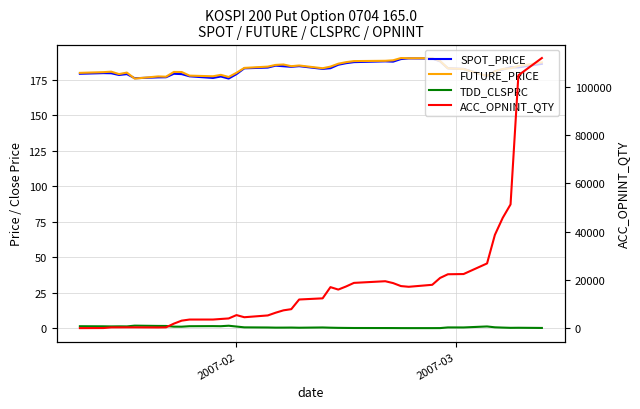

What is the sum of all FUTURE_PRICE values?

7323.1